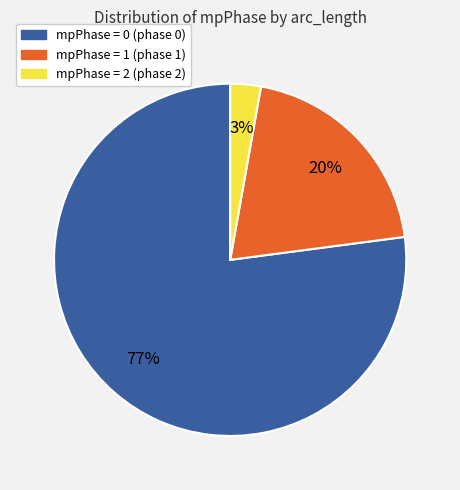

Is there any slice that represents more than half of the pie?

Yes